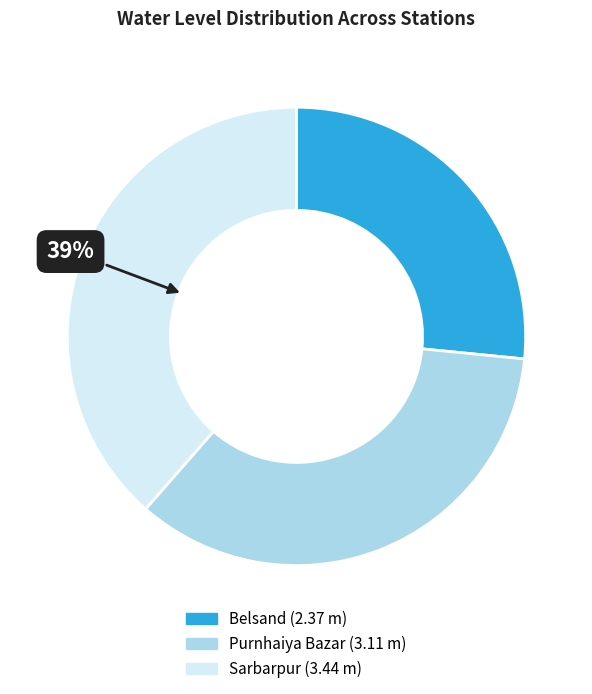

Does Sarbarpur account for over 50% of the chart?

No